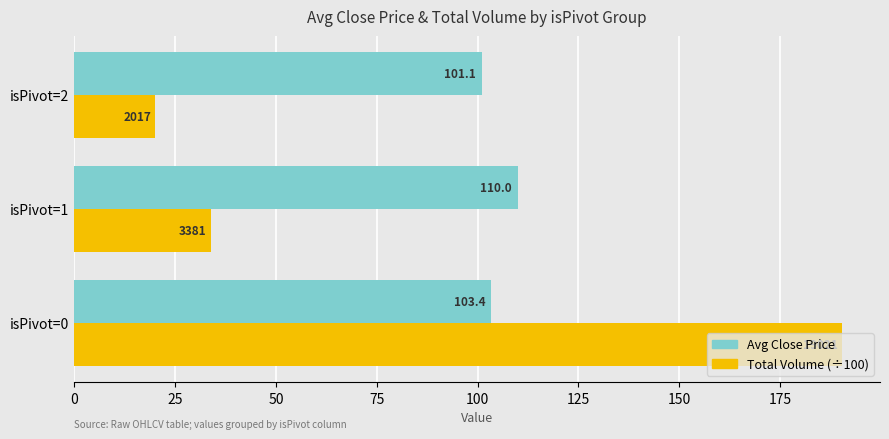

At which label is Avg Close Price closest to 105?

isPivot=0